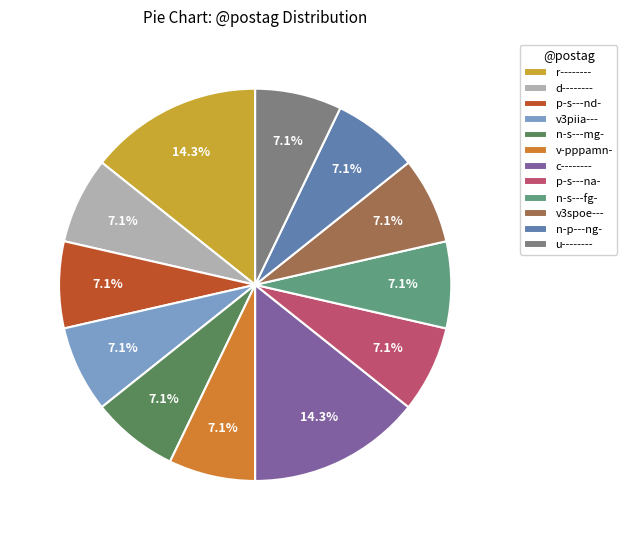

How many slices are in this pie chart?

12